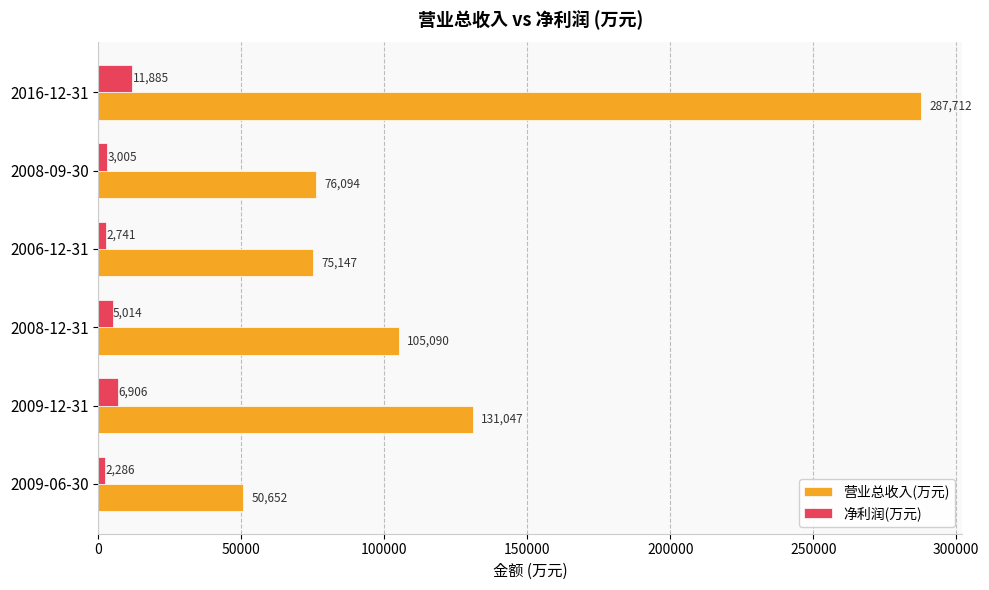

How many values in the 净利润(万元) series are below 5014?

3